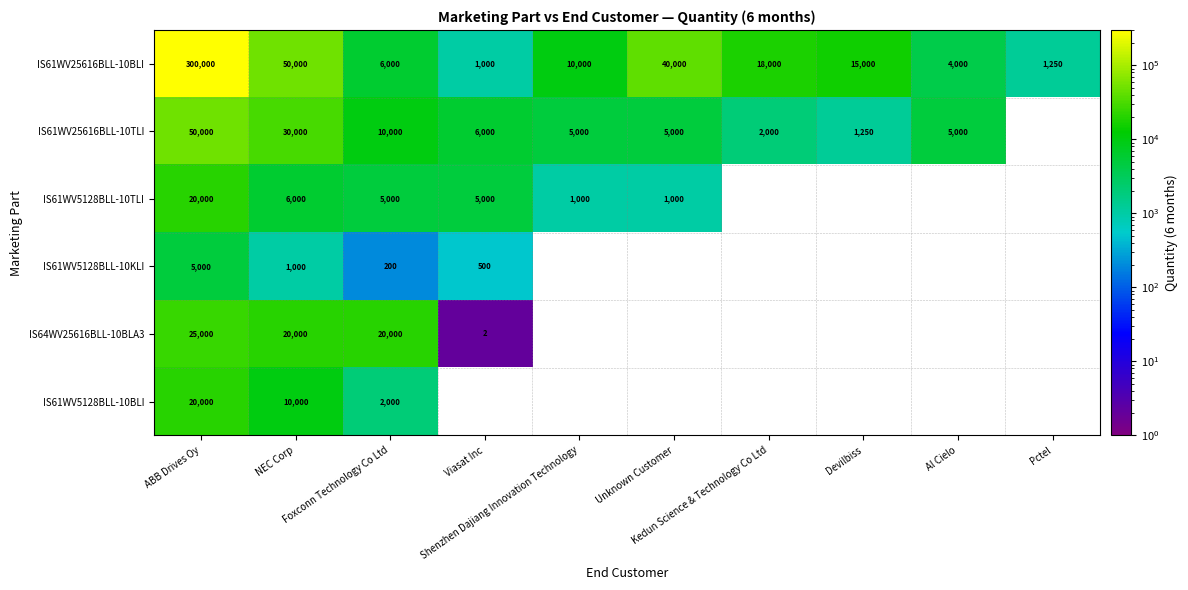

What is the difference between the second highest and second lowest values in the IS61WV25616BLL-10BLI series?

48750